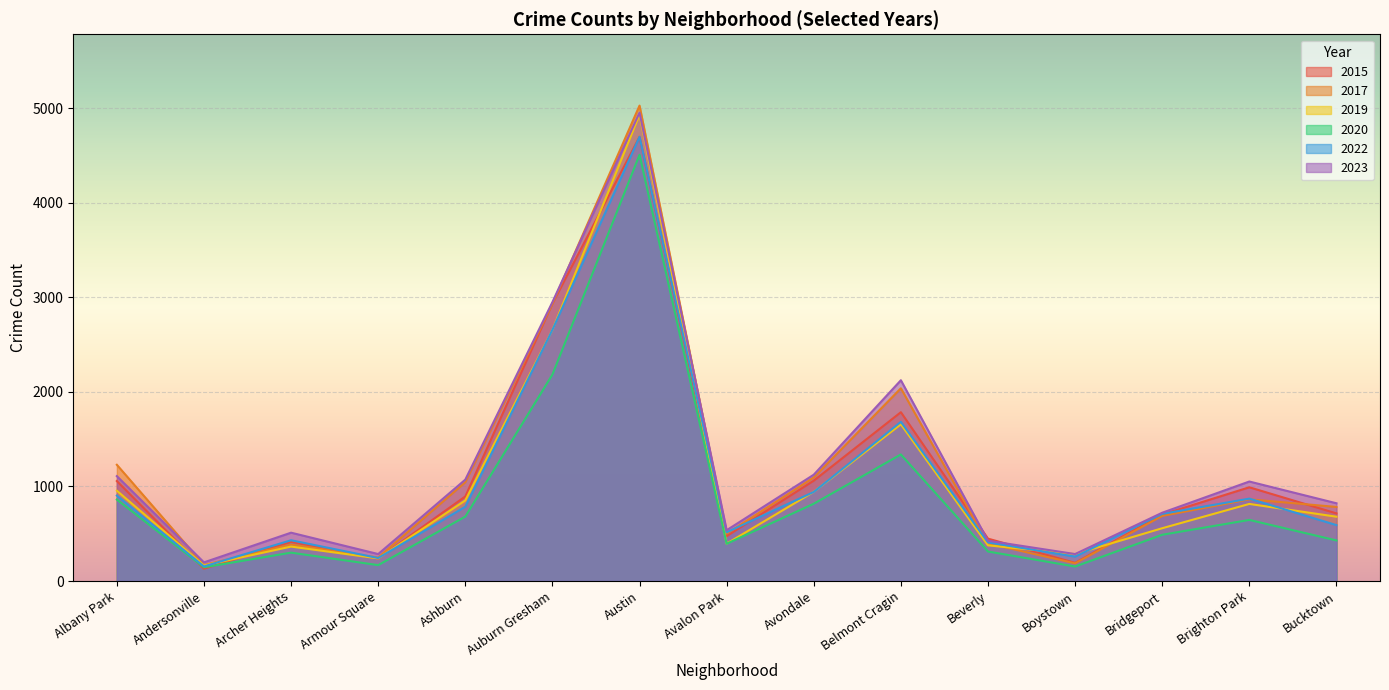

Is the value of 2015 at Beverly greater than the value of 2019 at Albany Park?

No